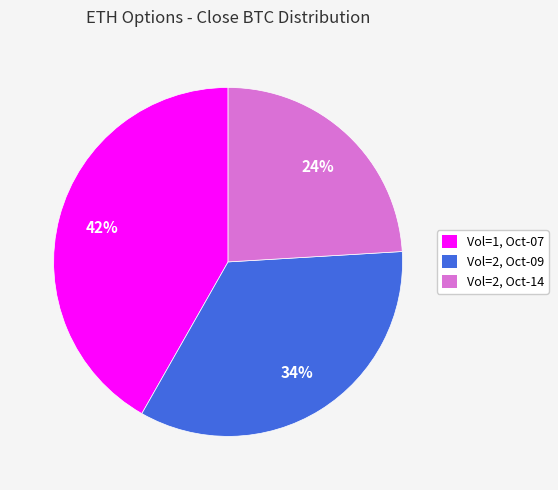

Is there any slice that represents more than half of the pie?

No